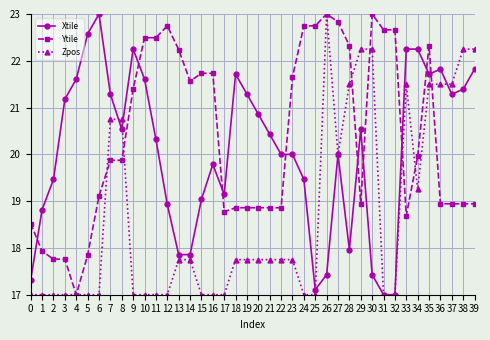

What is the spread (max minus min) of values at 0?

1.5